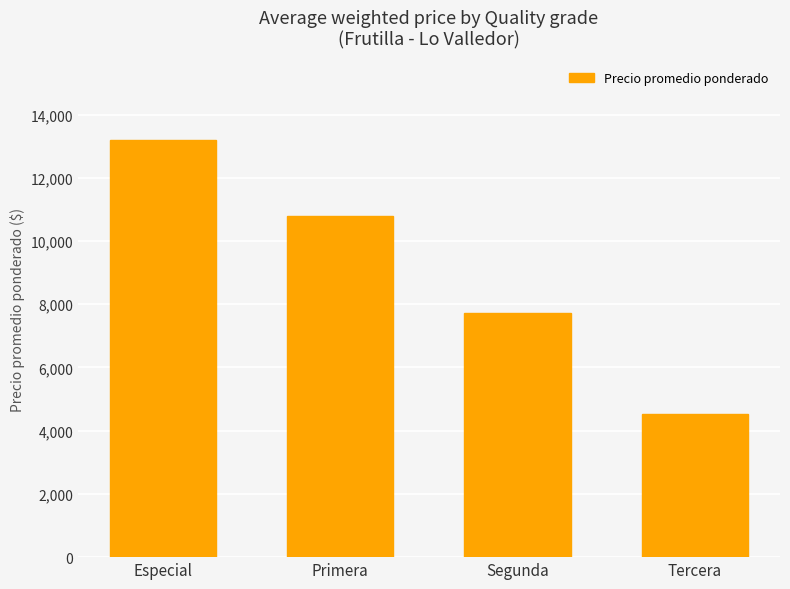

What is the sum of the values at Tercera and Segunda?

12236